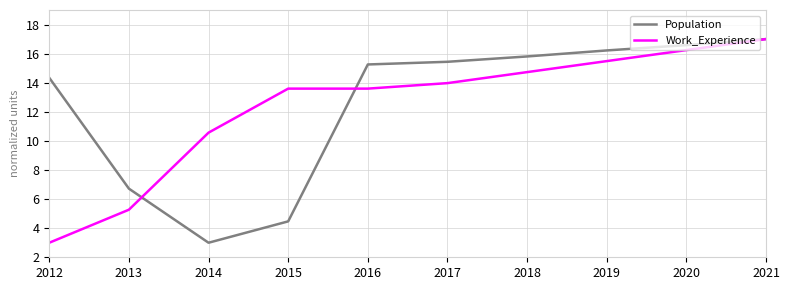

Rank the series at 2019 from lowest to highest value.

Work_Experience, Population